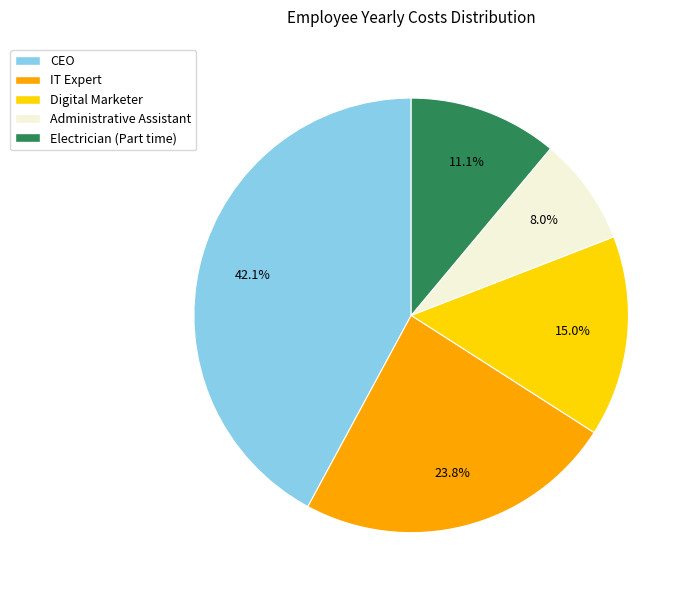

Count the number of slices in the pie.

5